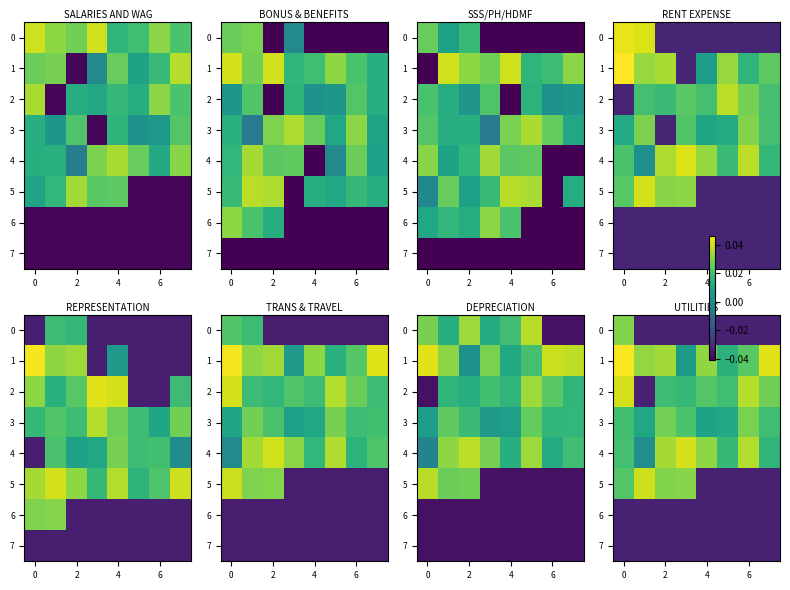

The value of 4 at 4 is 0.0. True or false?

False